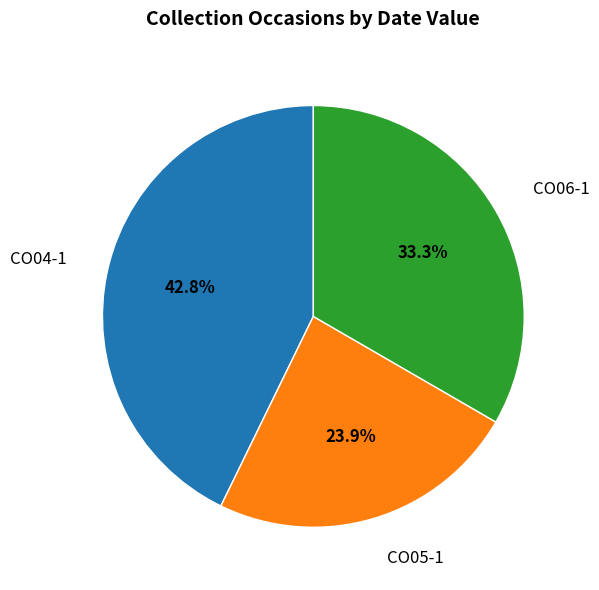

Is there any slice that represents more than half of the pie?

No